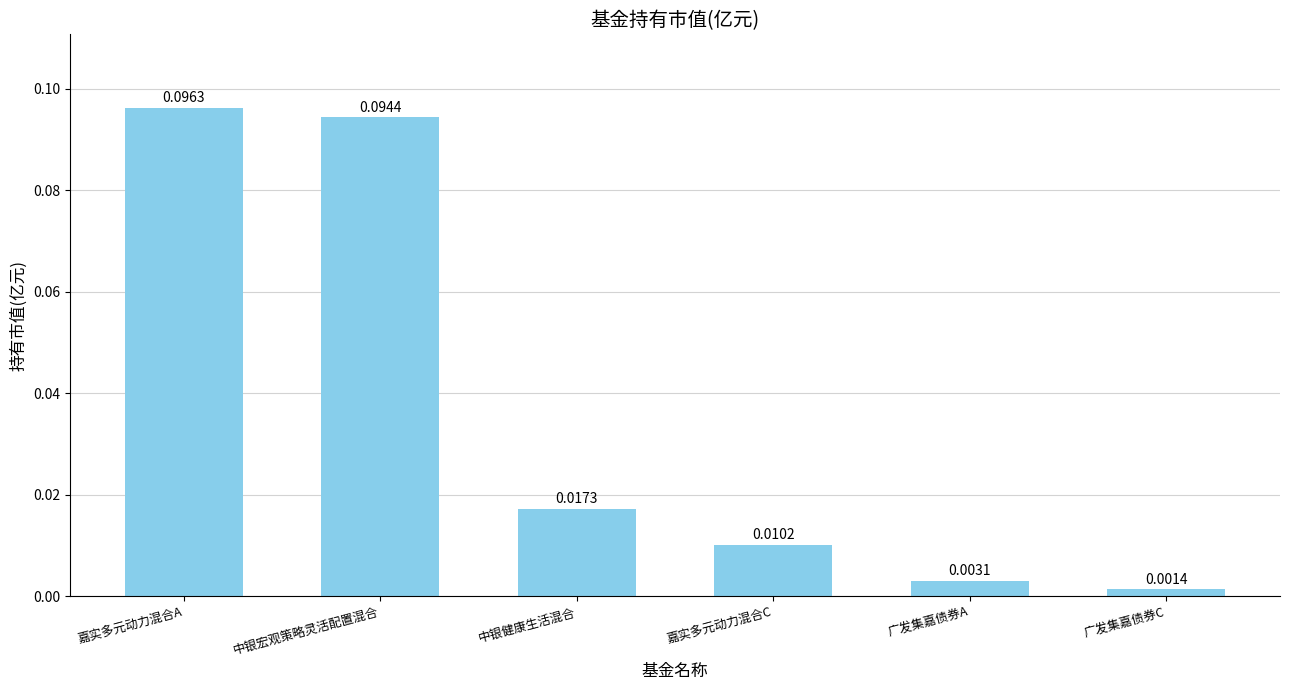

Which category has the lowest value across all series?

广发集嘉债券C